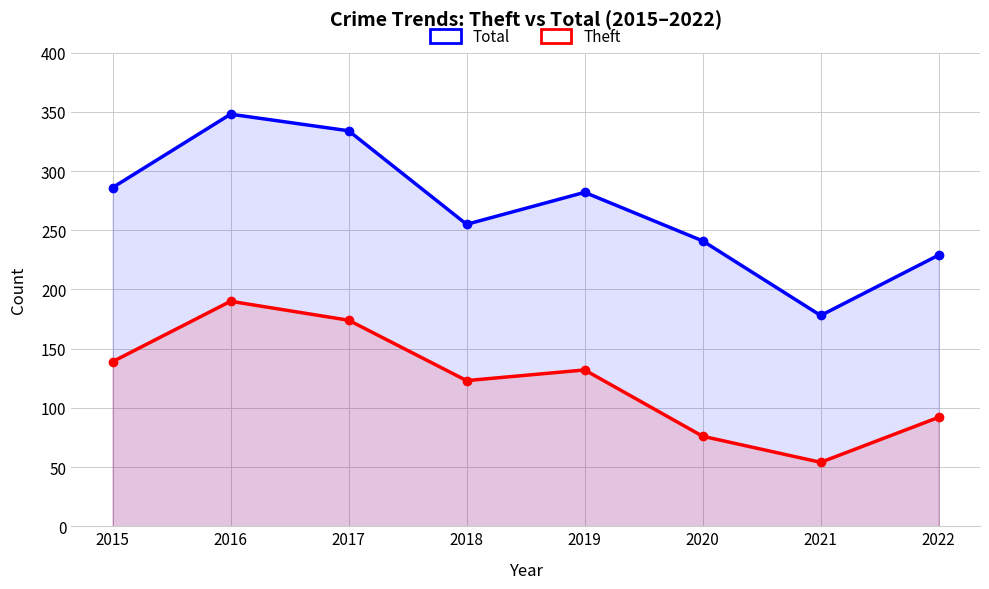

What is the lowest value of the Theft series?

54